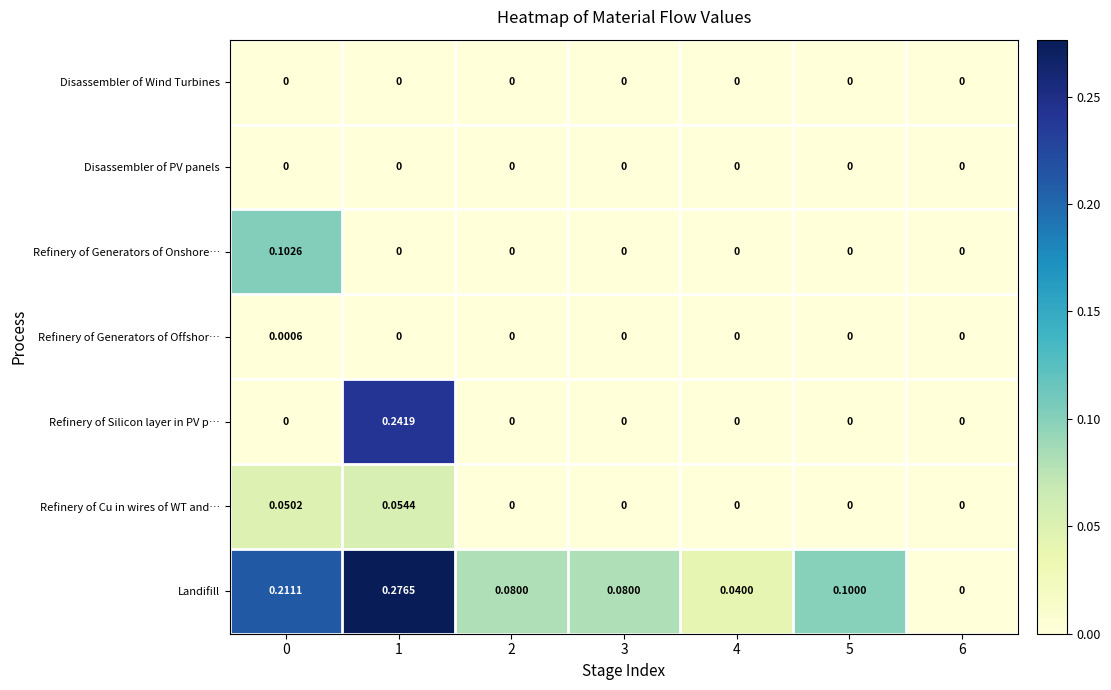

What is the total value across all series at 0?

0.4